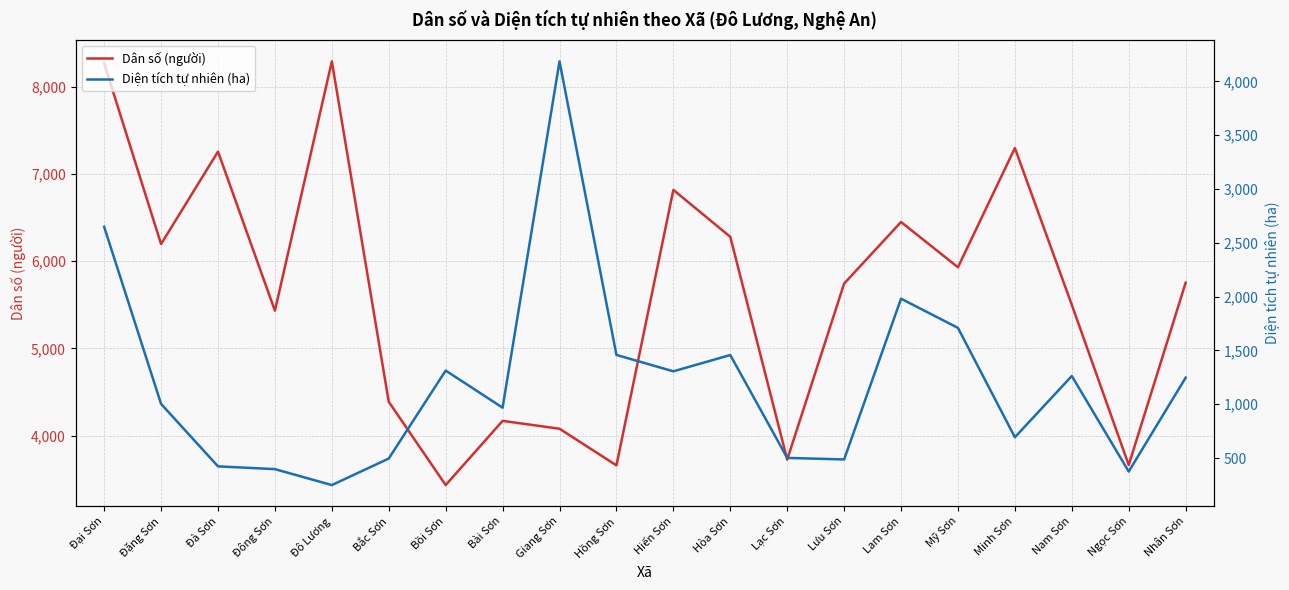

What is the average value of the Diện tích tự nhiên (ha) series?

1207.6